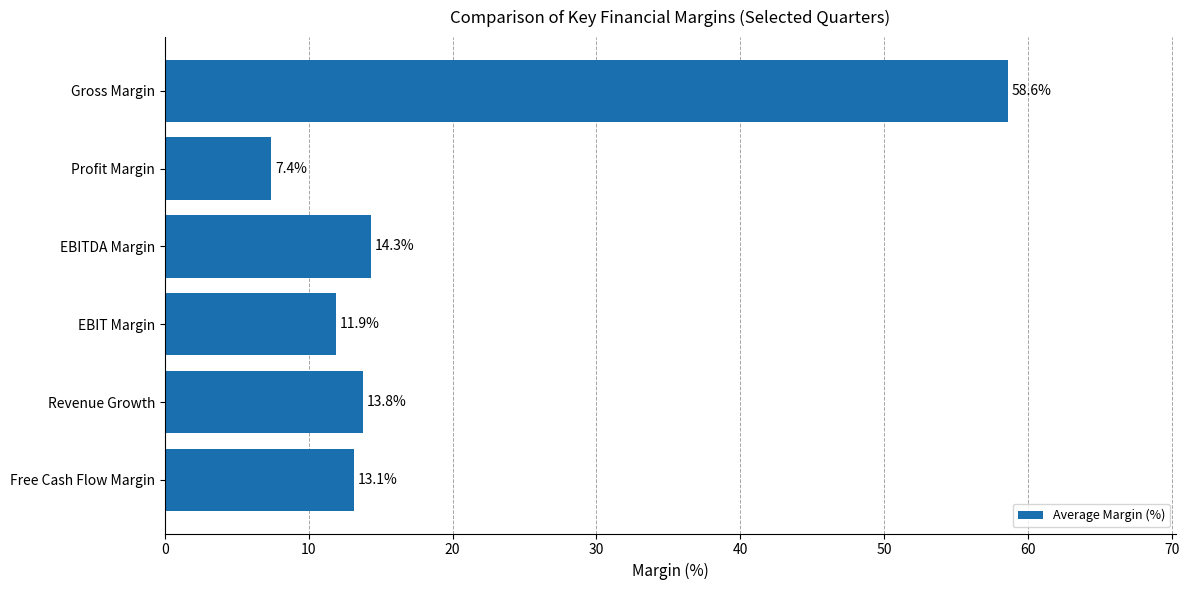

What is the average value?

19.8